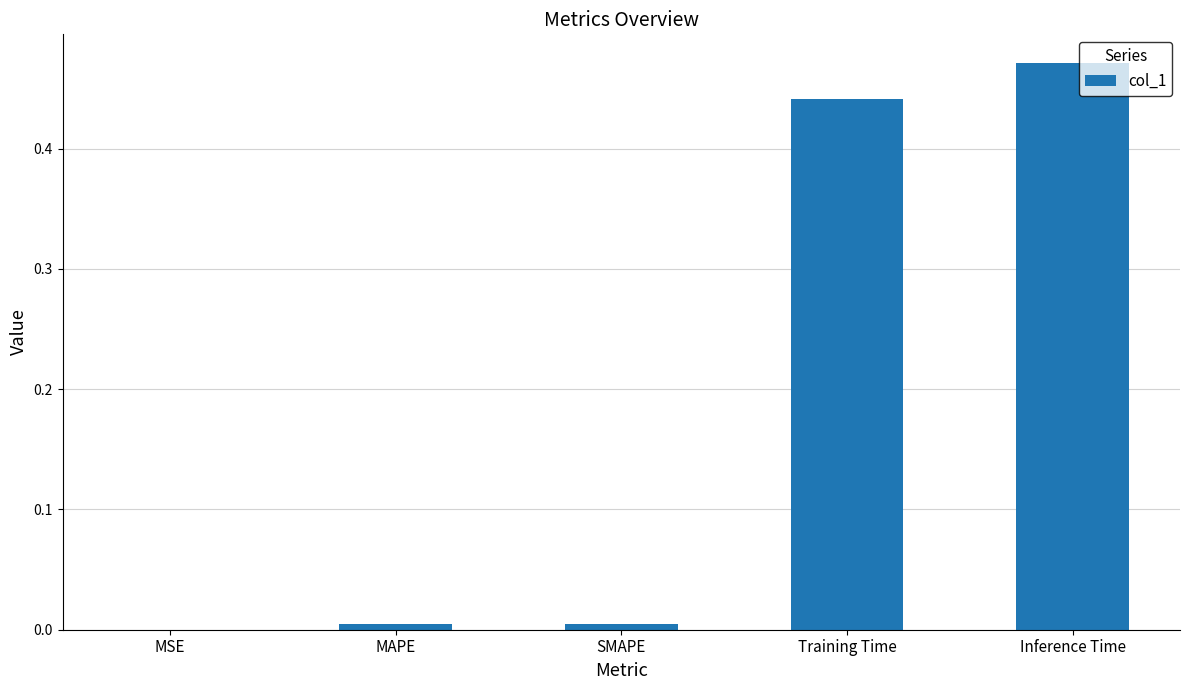

What is the sum of all values?

0.9